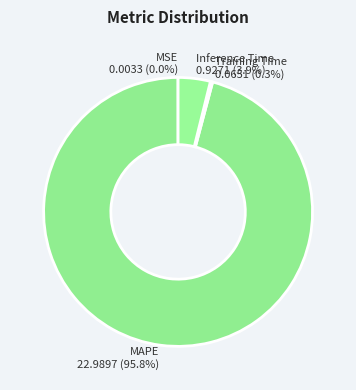

Combined, what portion of the pie is MAPE and Inference Time?

99.7%